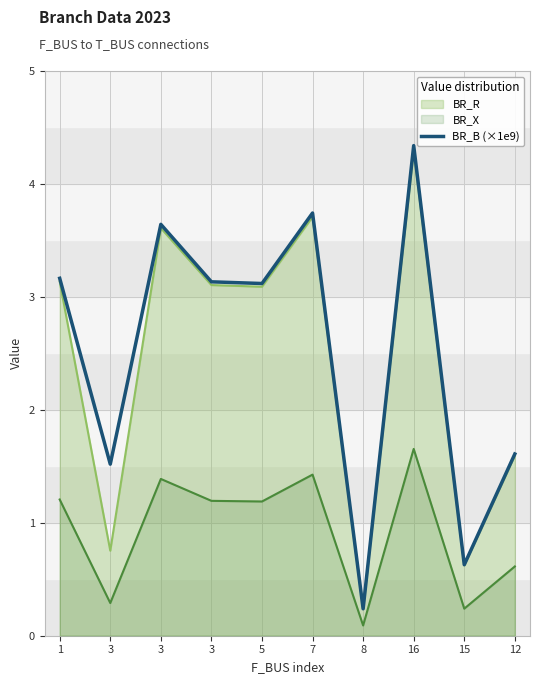

How many points are lower than both their immediate neighbors (excluding endpoints)?

4